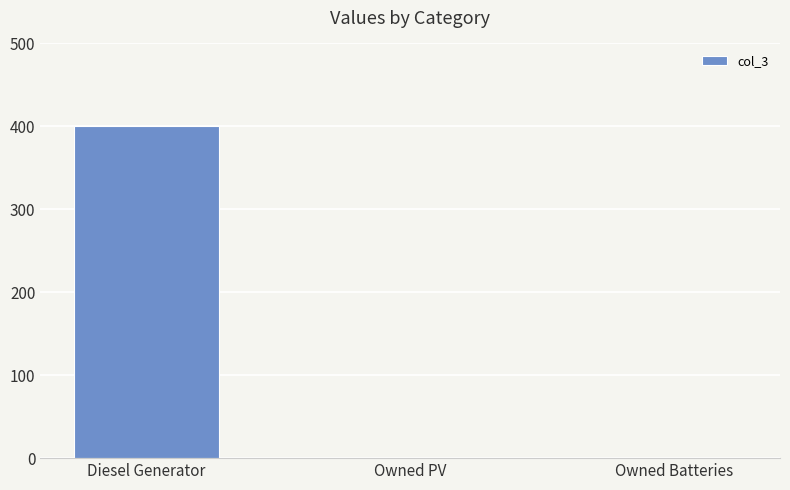

Is it true that the value at Diesel Generator is 400?

True